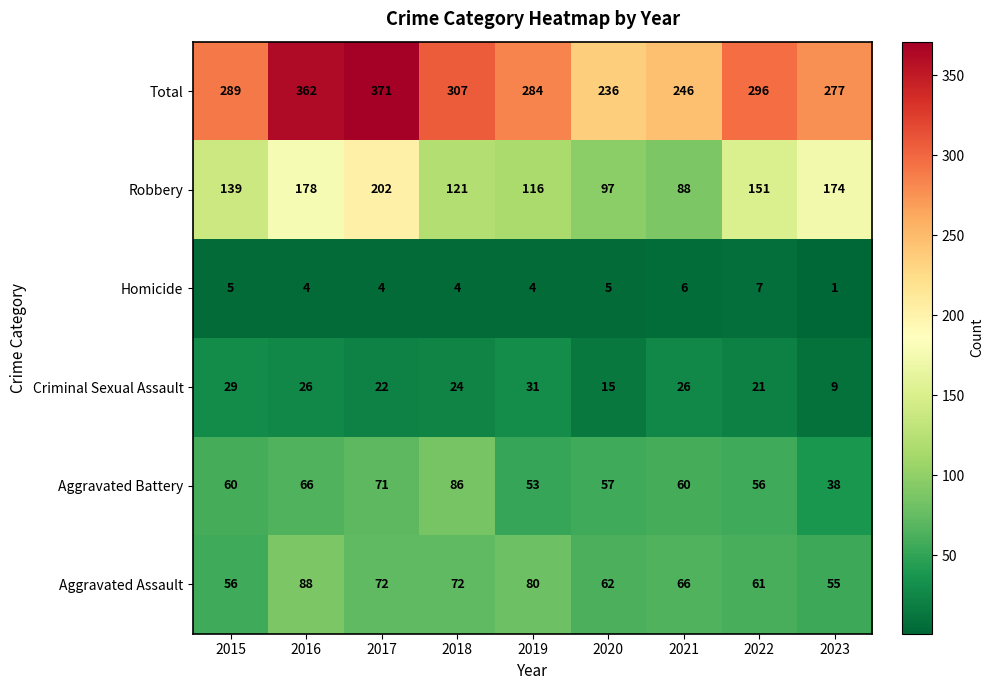

True or false: Aggravated Assault has a value of 56 at 2015.

True